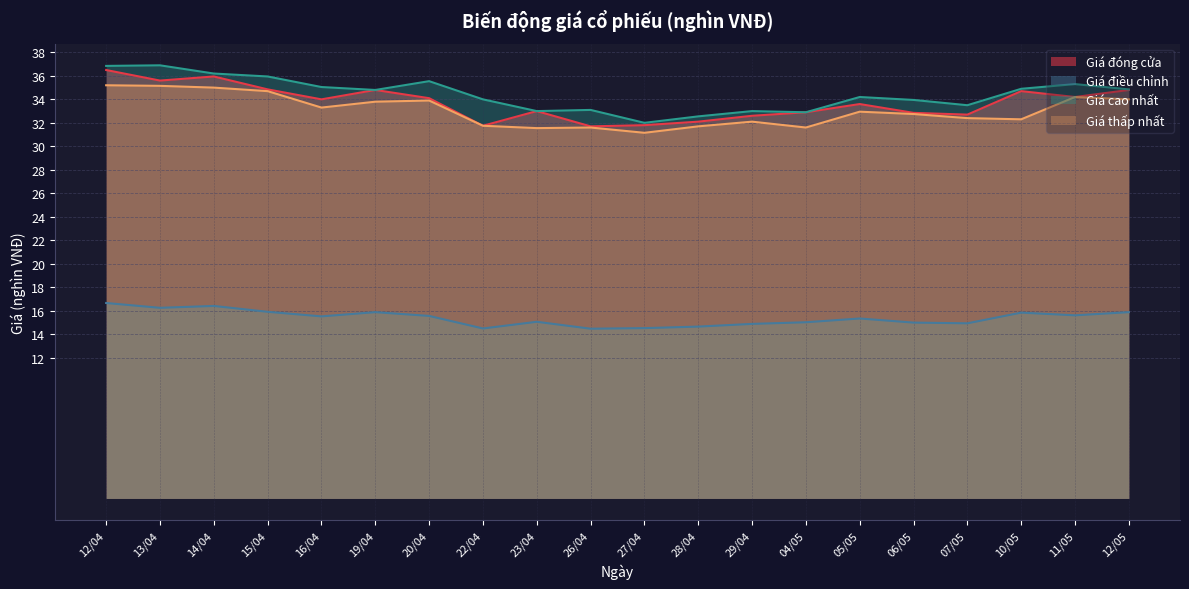

True or false: Giá đóng cửa and Giá thấp nhất intersect in this chart.

False